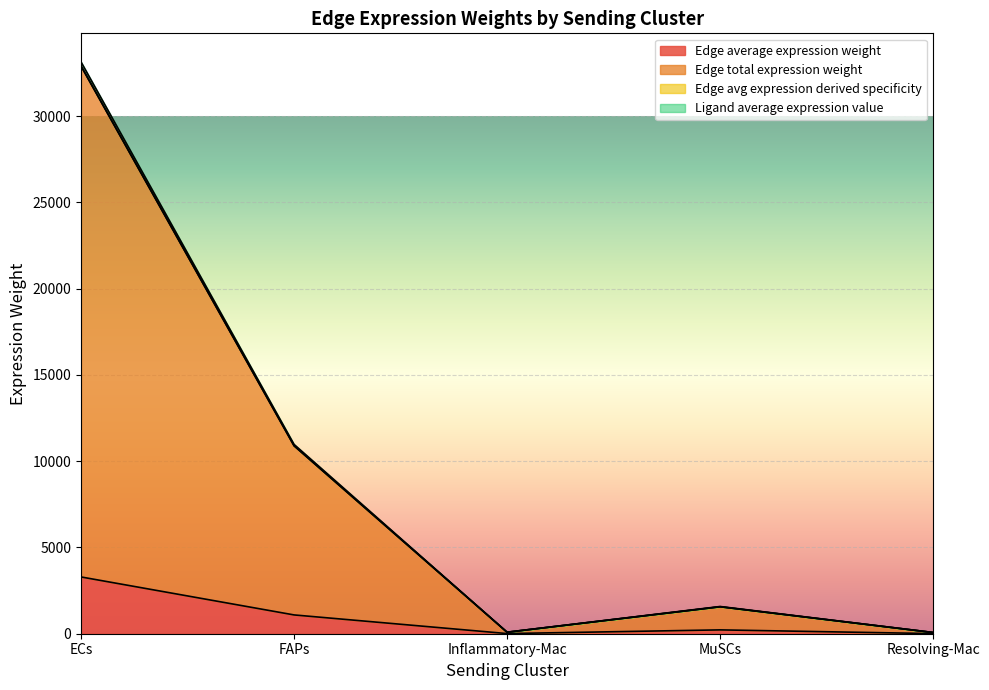

True or false: Edge average expression weight and Edge avg expression derived specificity intersect in this chart.

False